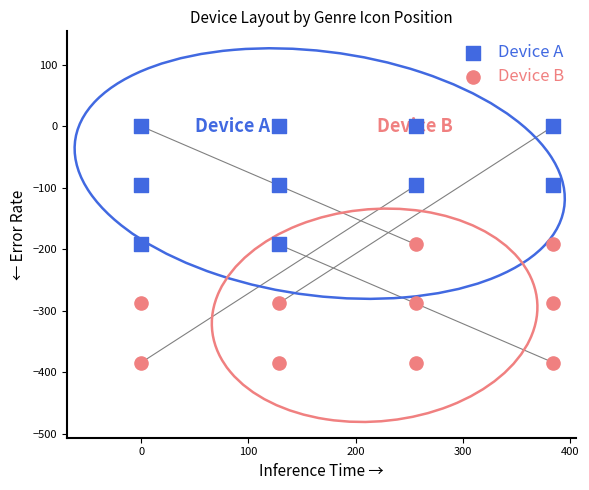

Which series contains the lowest Y value?

Device B